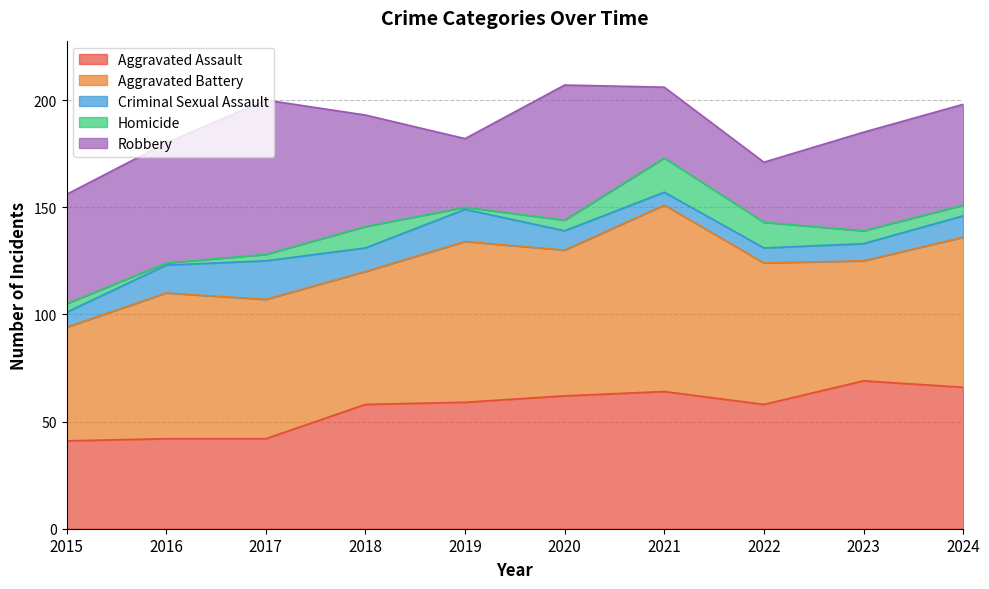

Which series has the largest total across all categories?

Aggravated Battery